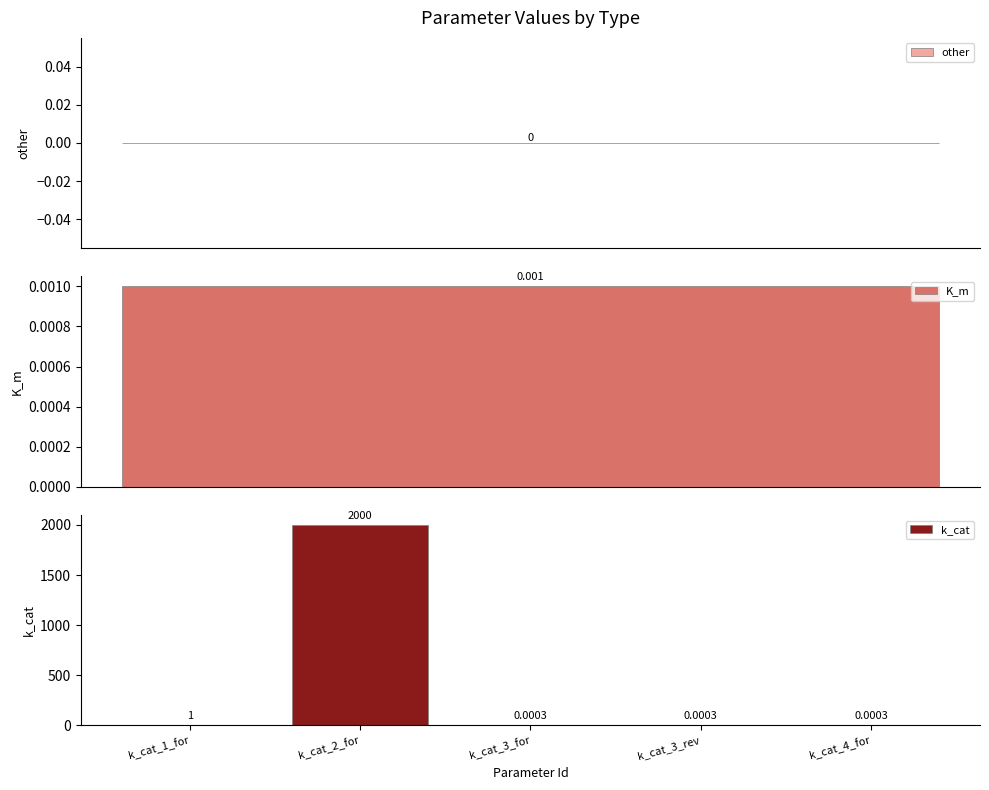

What is the difference between the maximum and minimum values?

2000.0